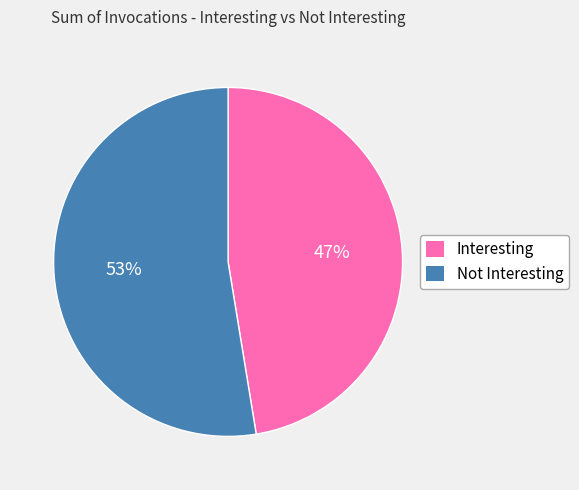

Is it true that Interesting is 34% of the pie?

False